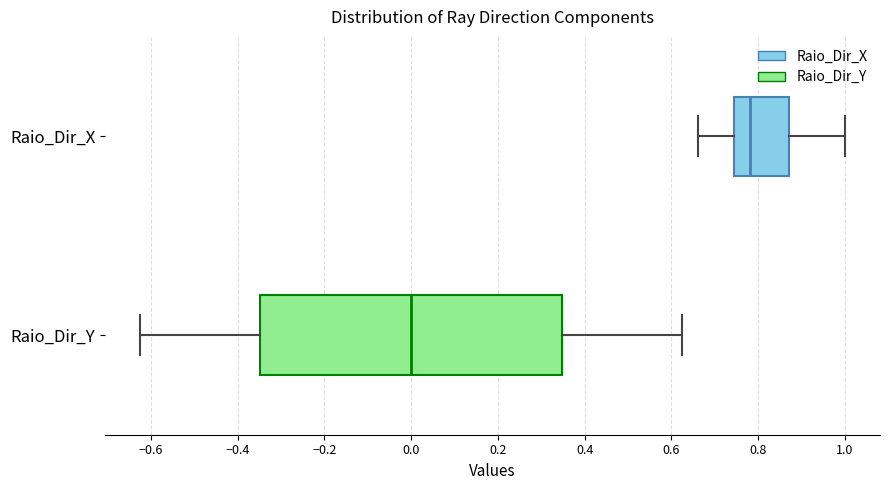

Where does the median line of the box for Raio_Dir_Y sit on the x-axis? The values are not printed on the chart, so give them approximately, as read against the axis.

0.00